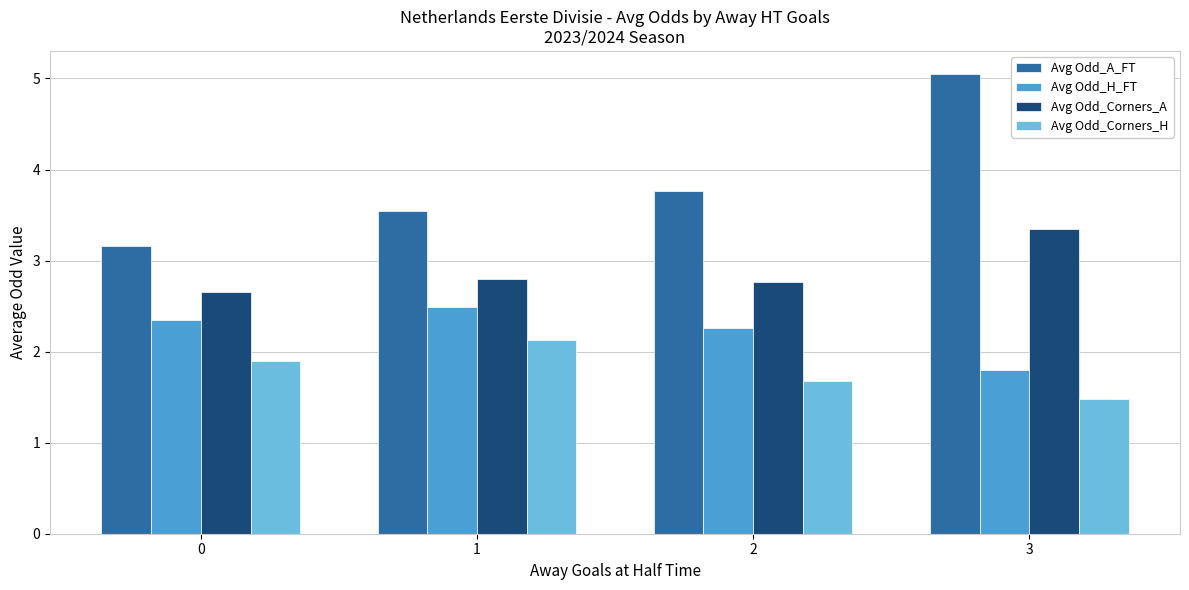

List the series in order of their peak value, lowest first.

Avg Odd_Corners_H, Avg Odd_H_FT, Avg Odd_Corners_A, Avg Odd_A_FT